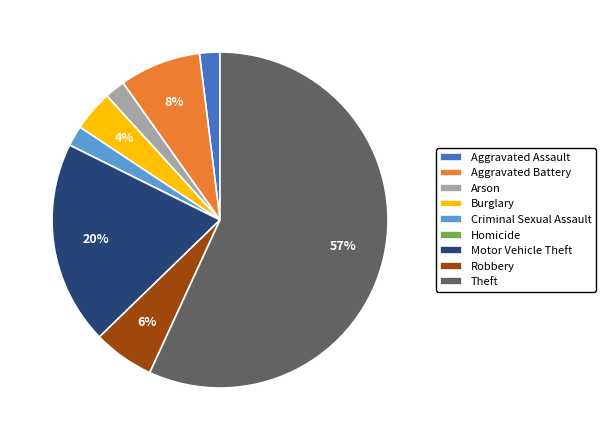

The Motor Vehicle Theft slice represents 20% of the pie. True or false?

True